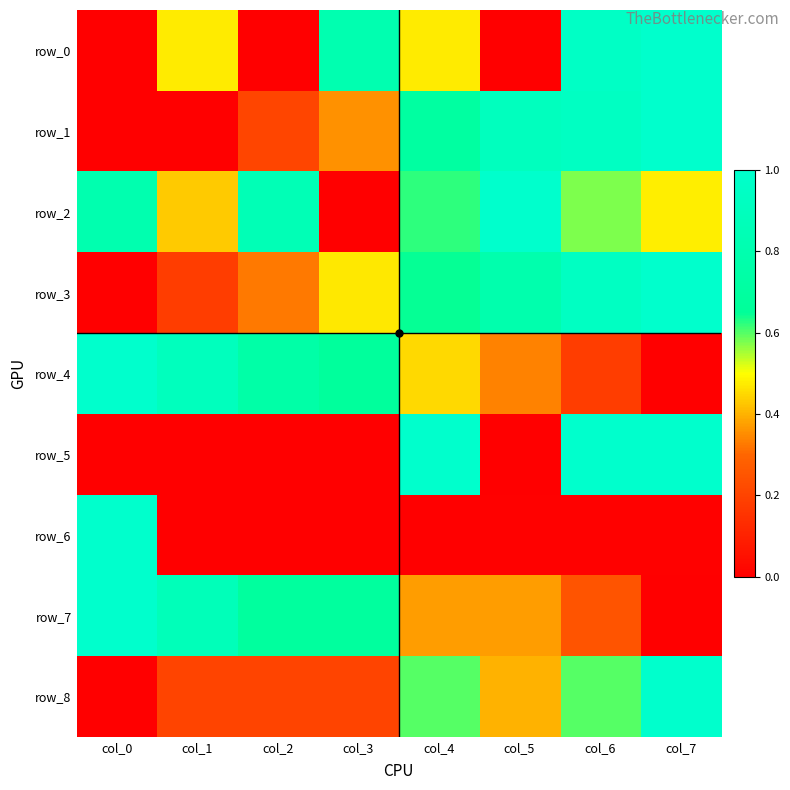

Which series has the largest range (max minus min)?

row_0